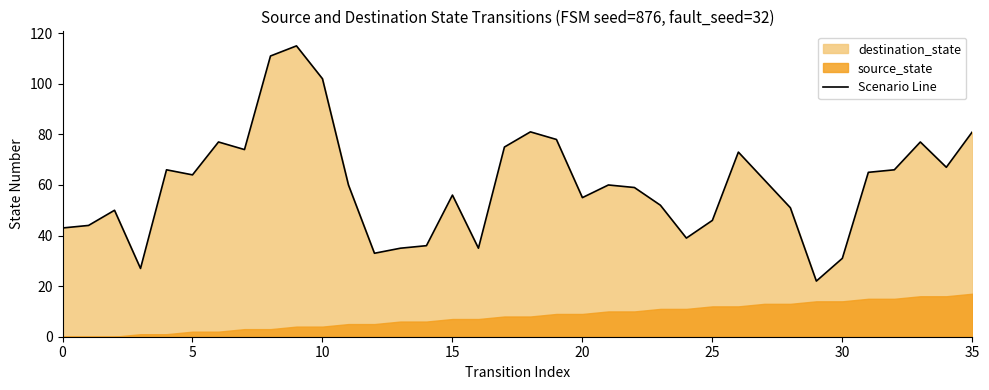

Where is the data nearest to the value 68?

34